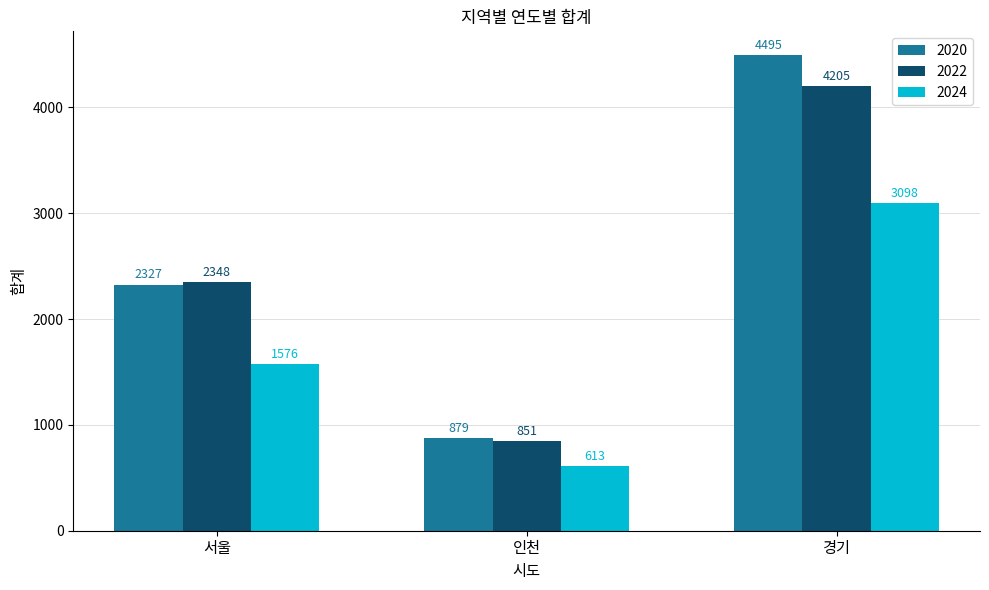

Reading left to right, what are all the values shown in this chart?

2020: 2327	879	4495
2022: 2348	851	4205
2024: 1576	613	3098